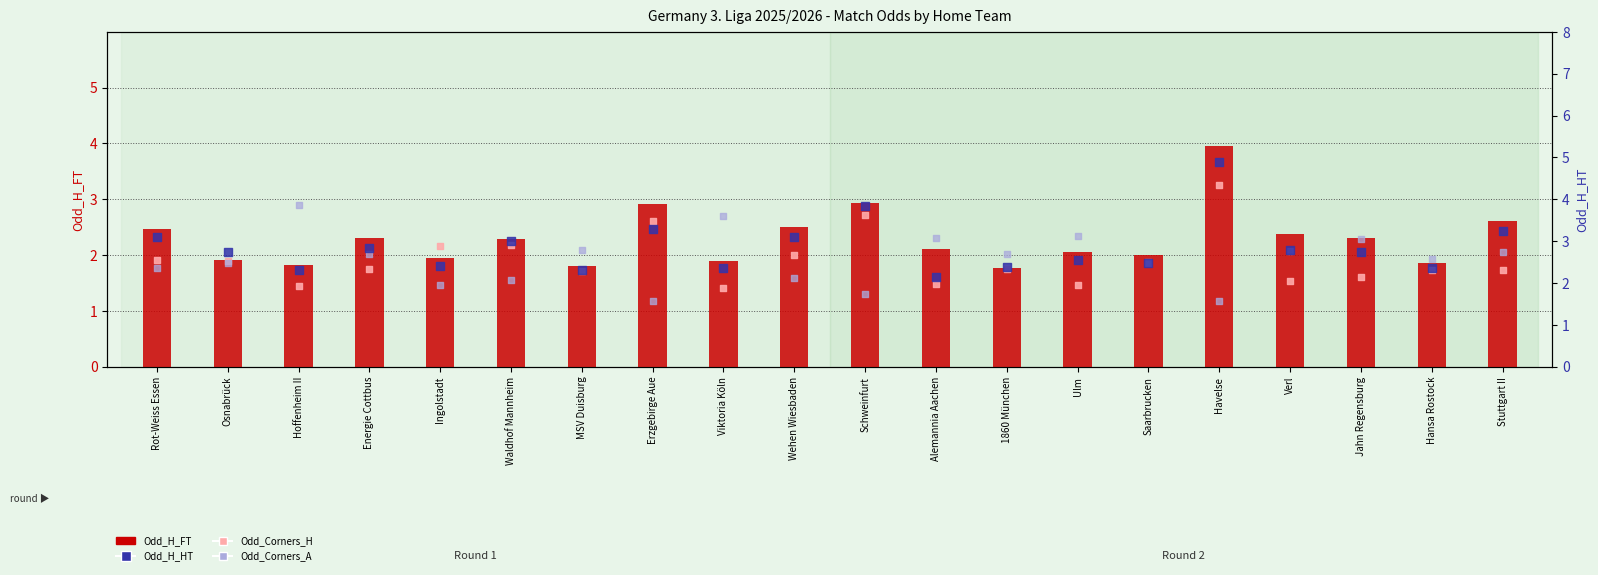

Which series has the largest total across all categories?

Odd_H_HT